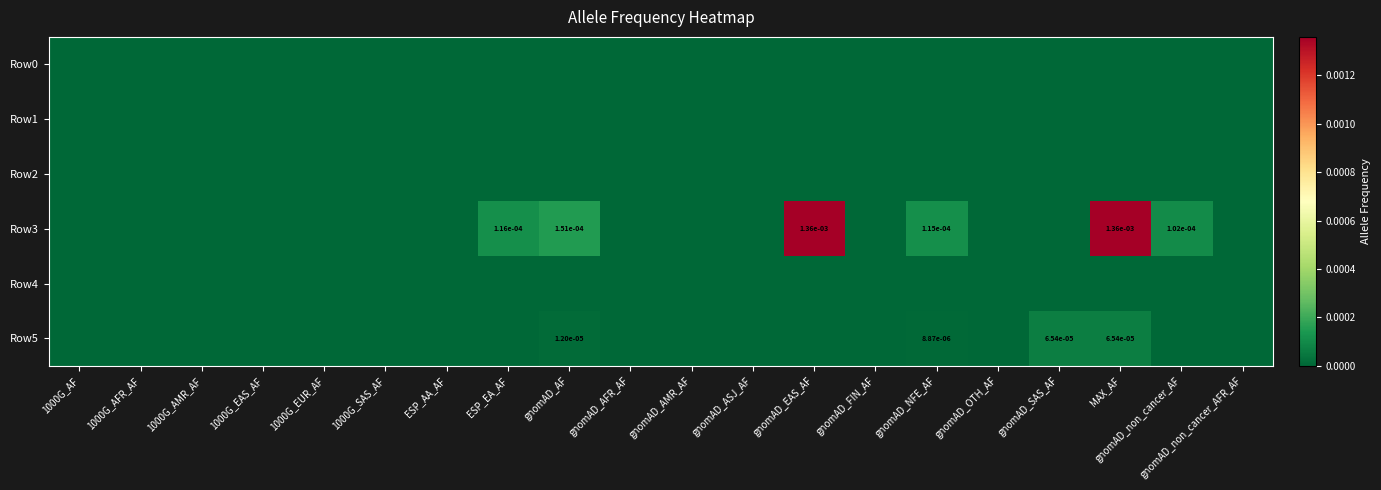

At how many categories does at least one series exceed 0?

7